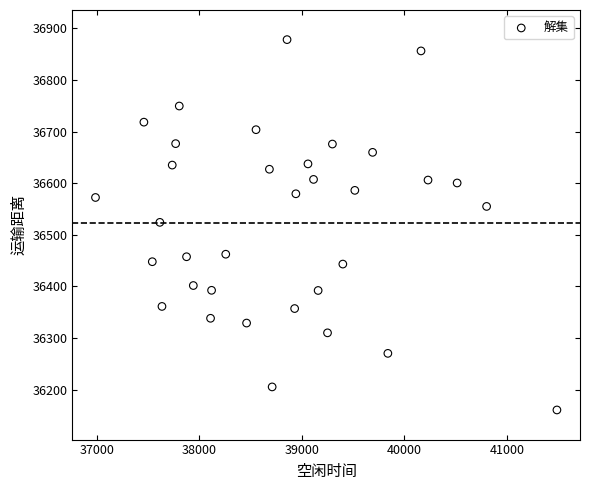

What is the range of Y values (max minus min)?

717.5